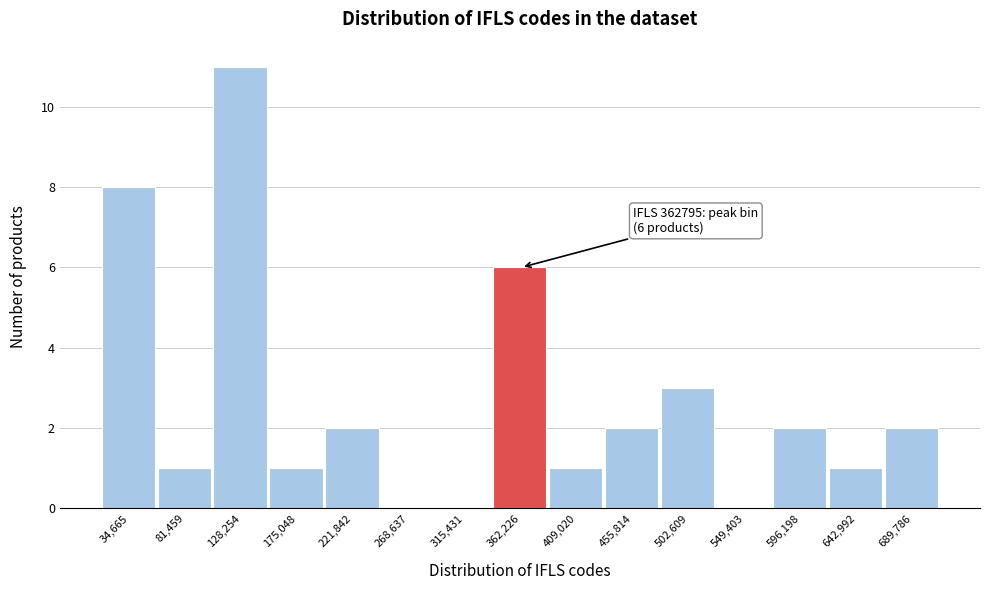

Over which range of the x-axis is the bar tallest?

105000 to 150000